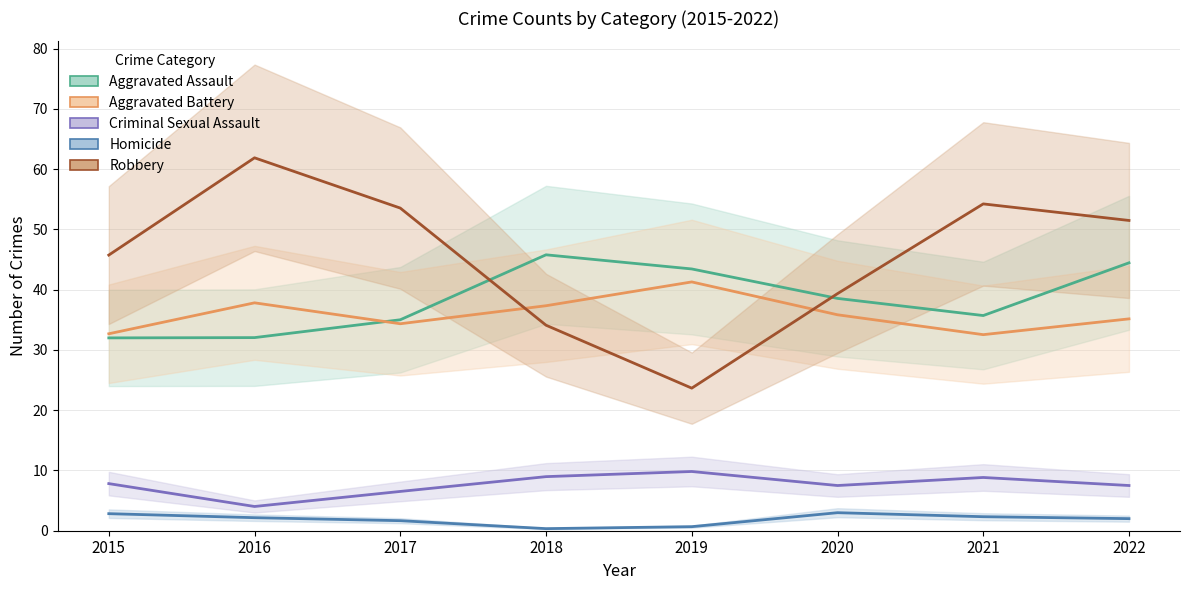

Which series has the widest spread of values?

Robbery